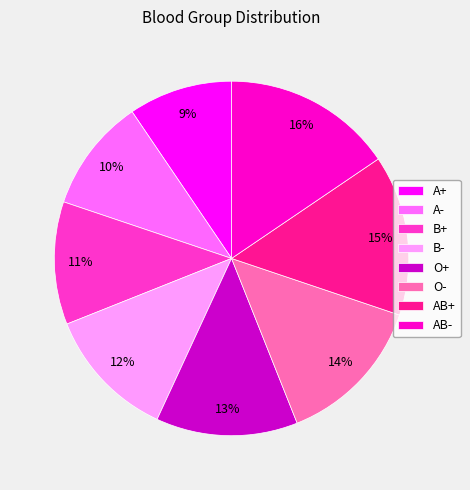

Rank the categories by value from highest to lowest.

AB-, AB+, O-, O+, B-, B+, A-, A+